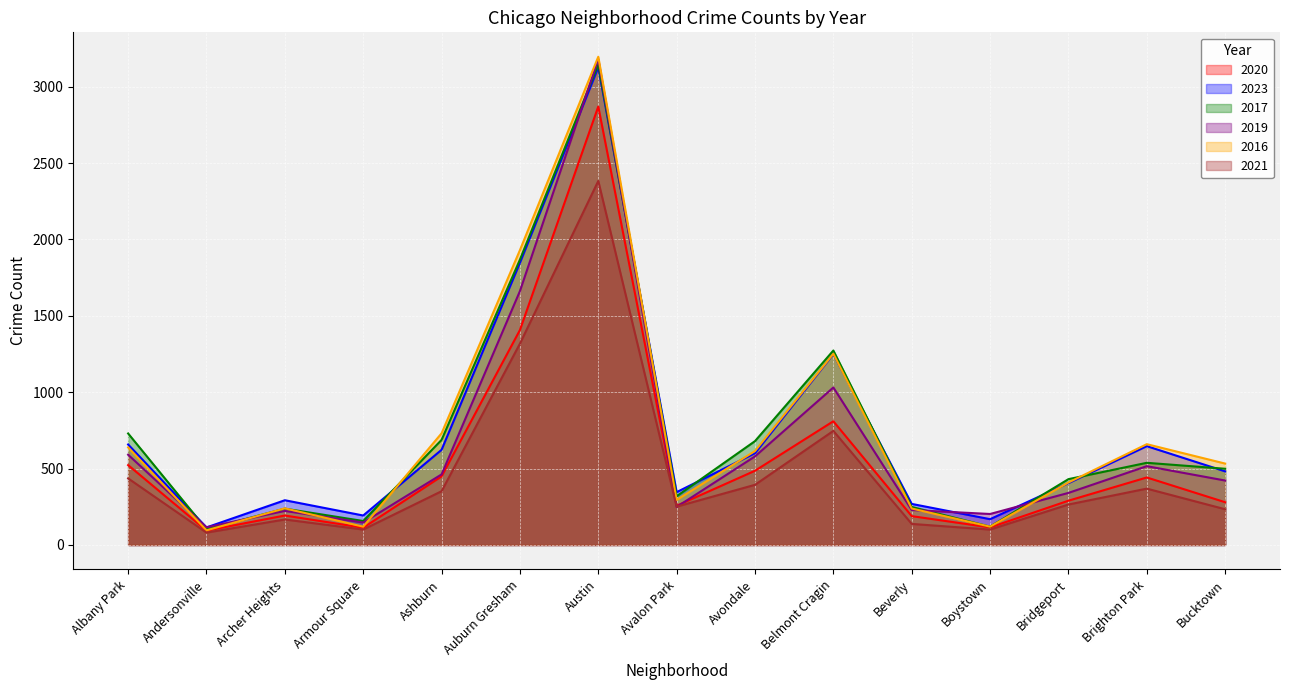

What is the greatest value displayed?

3196